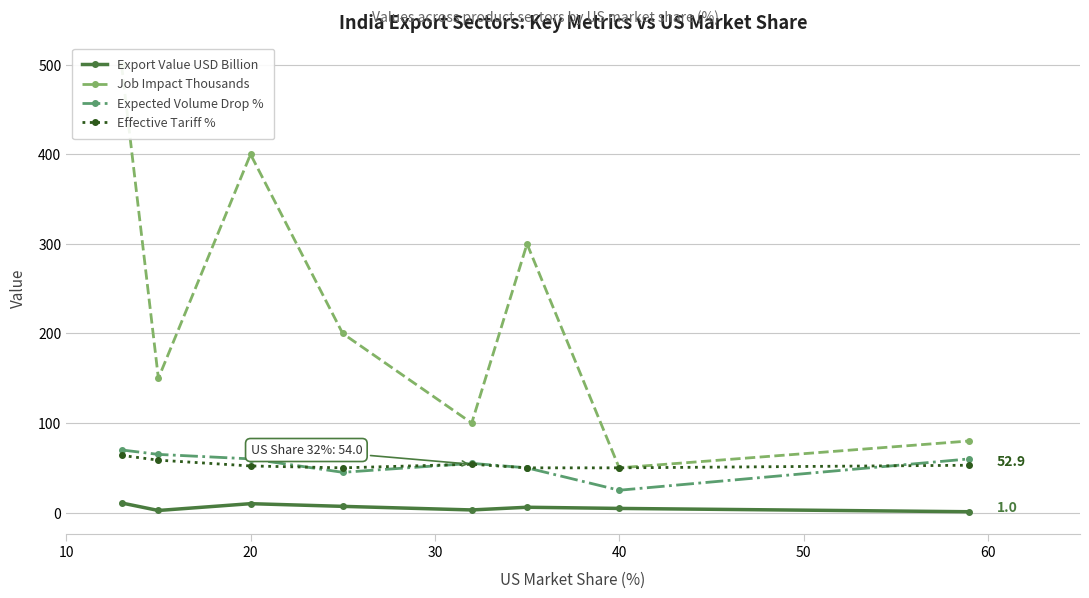

What is the lowest value of the Expected Volume Drop % series?

25.0